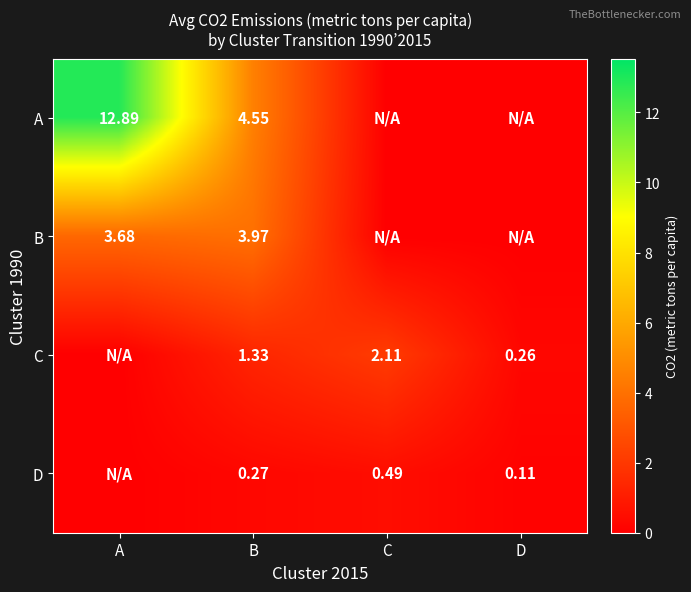

Is the value of A at B greater than the value of D at D?

Yes